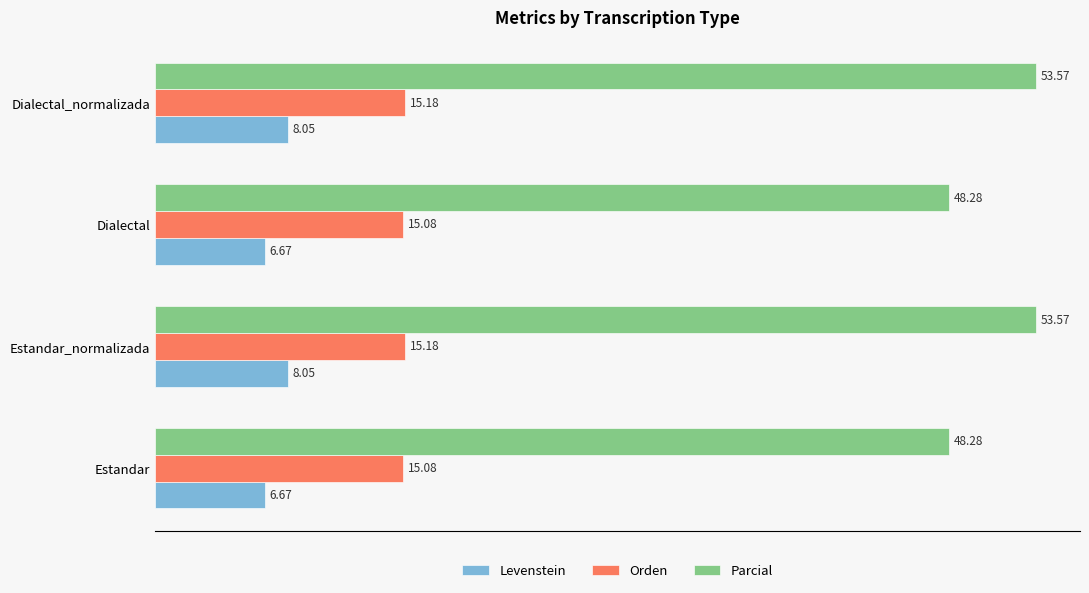

Between Estandar and Dialectal_normalizada, which series saw the biggest shift?

Parcial